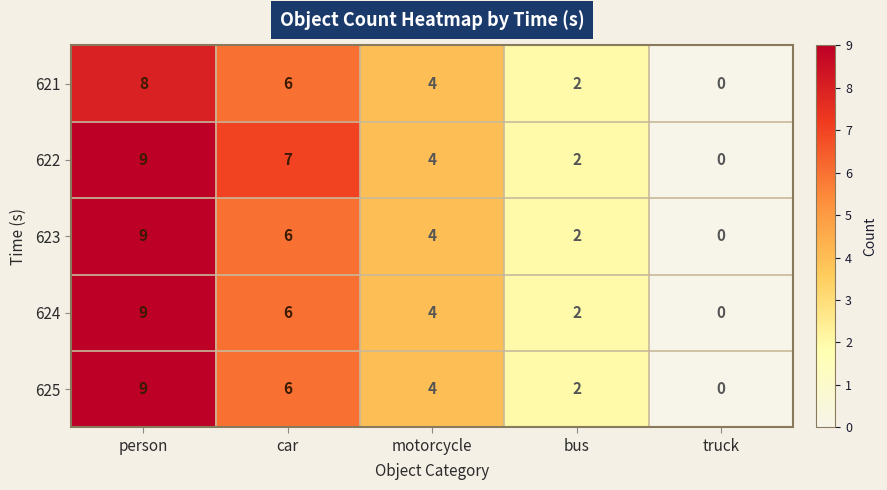

Which category has the lowest value across all series?

truck